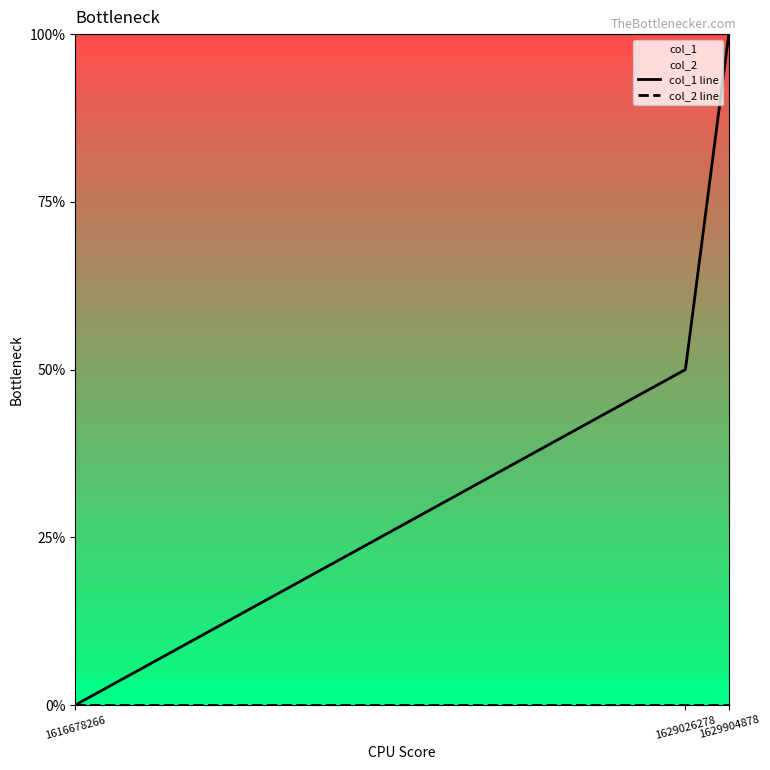

Rank the series by their maximum value, from highest to lowest.

col_1 line, col_2 line